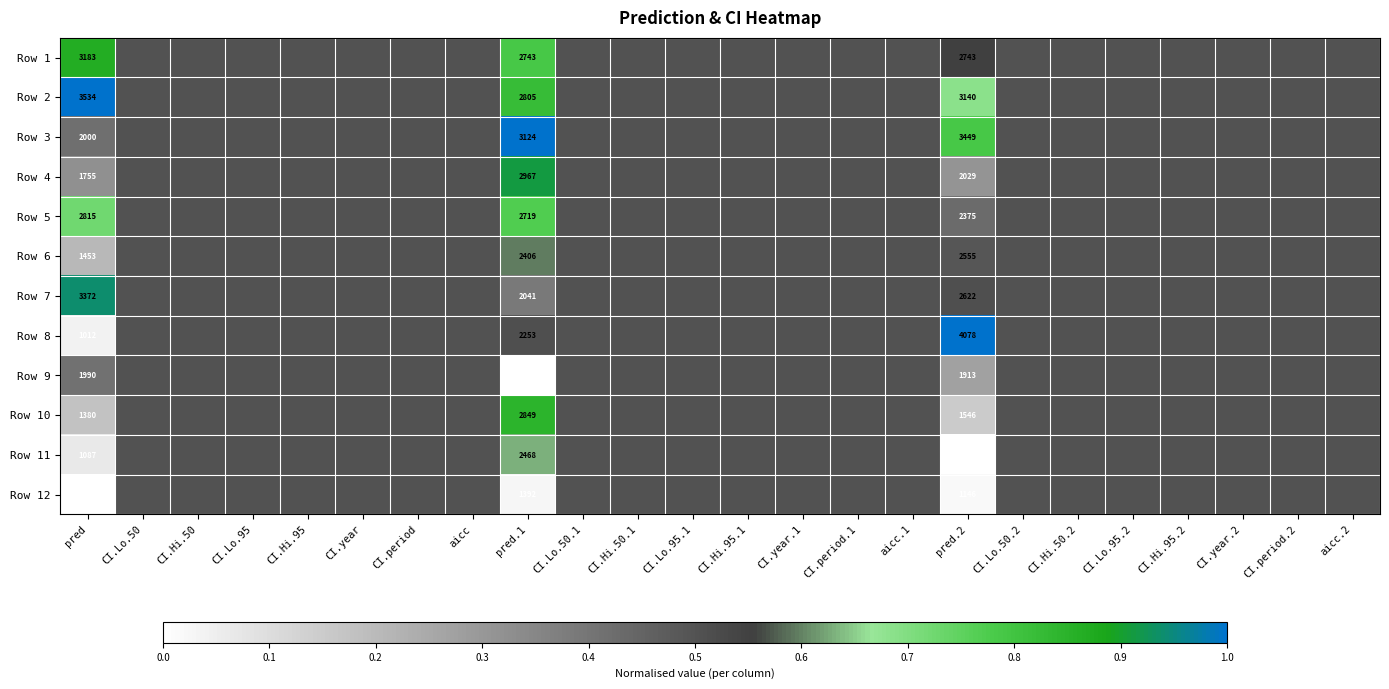

The Row 2 series shows 3534.0 at pred. True or false?

True